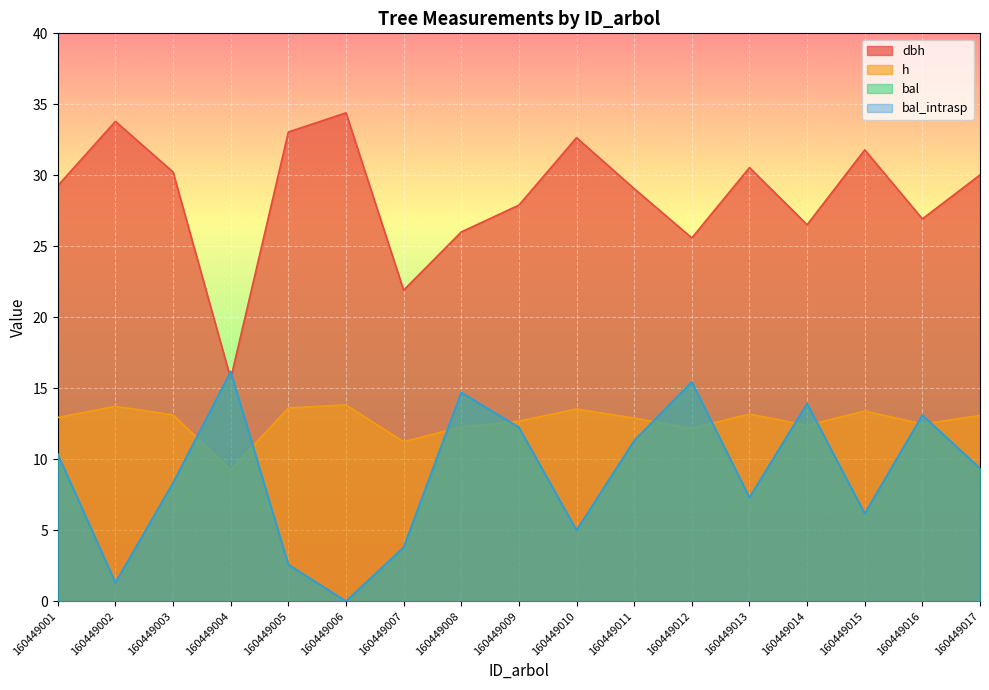

Where does the bal_intrasp series first go above 9?

160449001